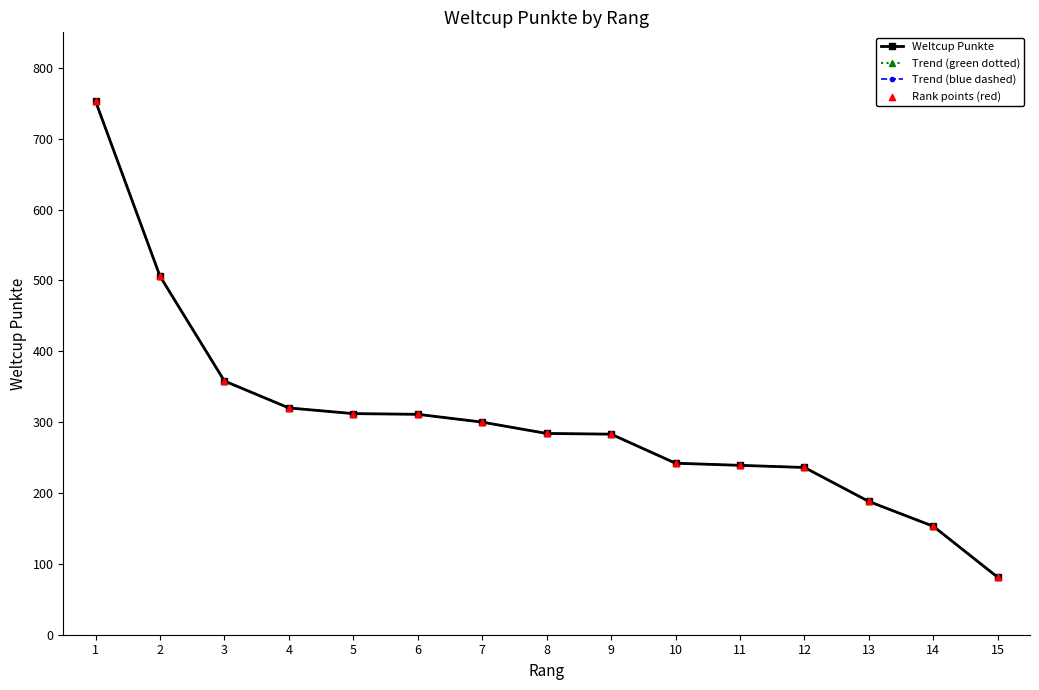

What is the total value across all series at 12?

944